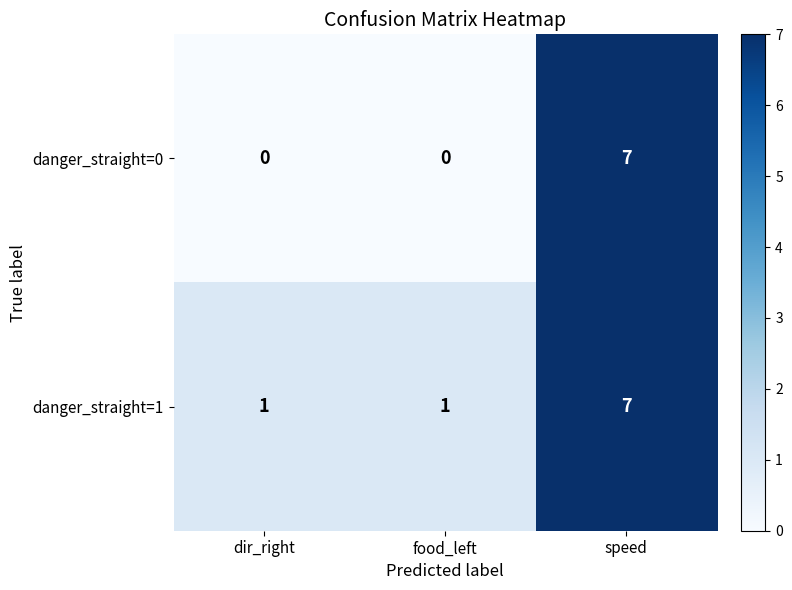

Which series has the widest spread of values?

danger_straight=0